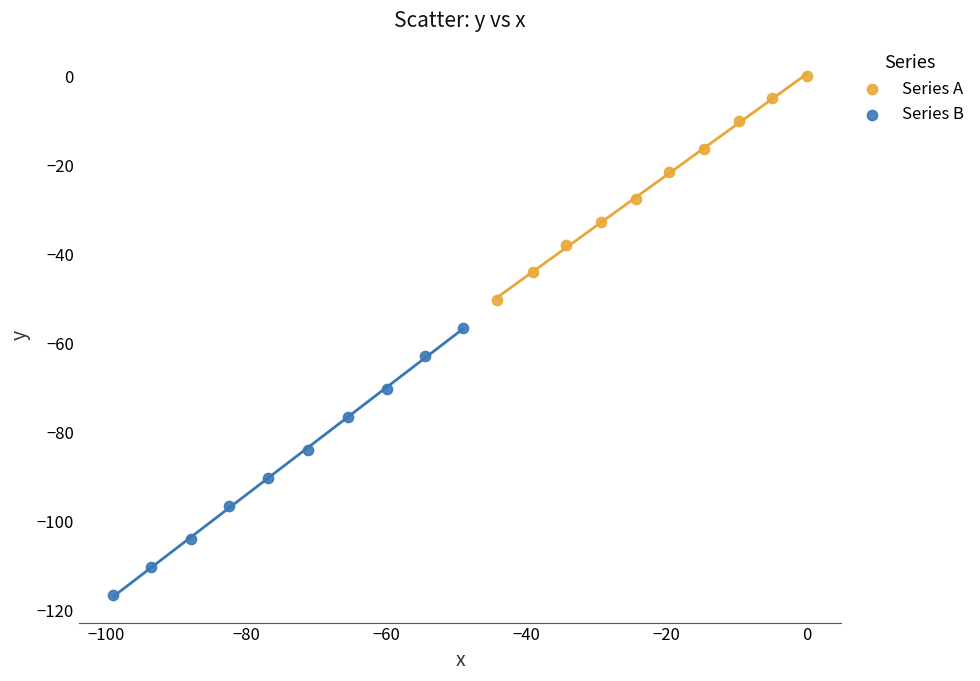

Which series reaches the minimum Y coordinate?

Series B